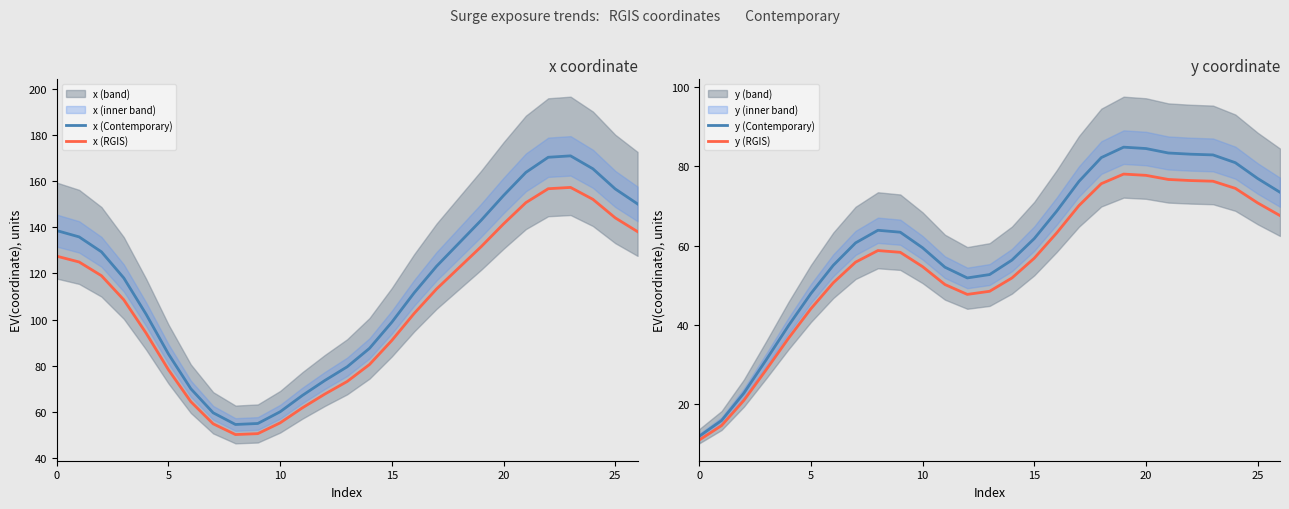

At which category does y (RGIS) reach its first local peak?

8